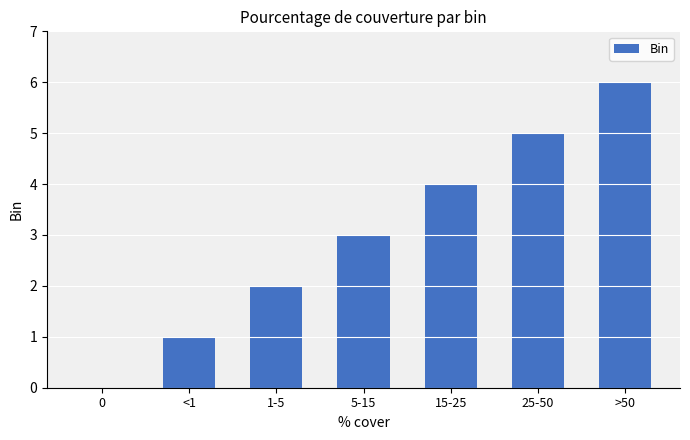

Is it true that the value at <1 is 1?

True